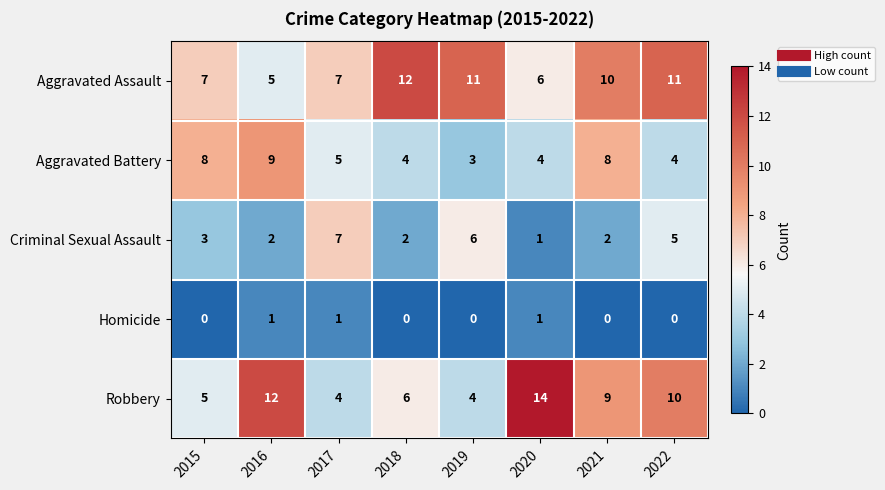

What is the total value across all series at 2016?

29